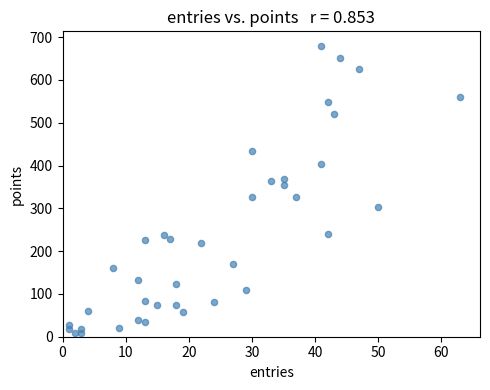

What is the range of Y values (max minus min)?

671